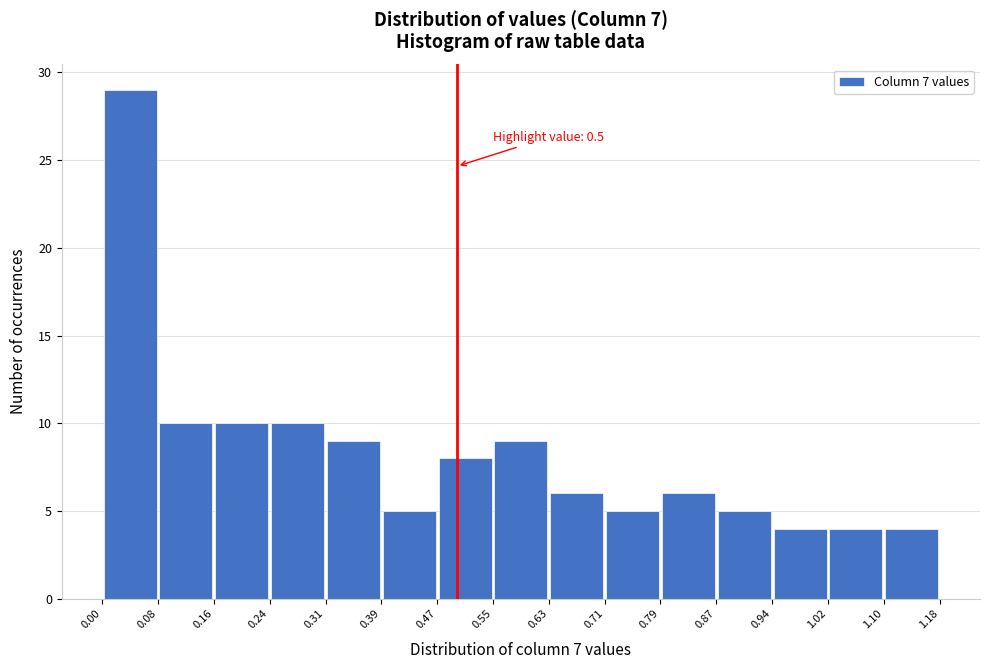

Over which range of the x-axis is the bar tallest?

0.00 to 0.08